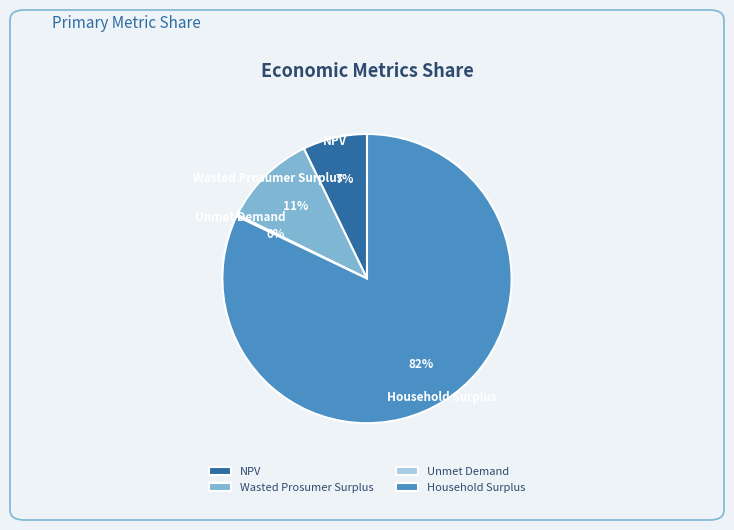

What percentage is the Wasted Prosumer Surplus slice, to the nearest percent?

11%